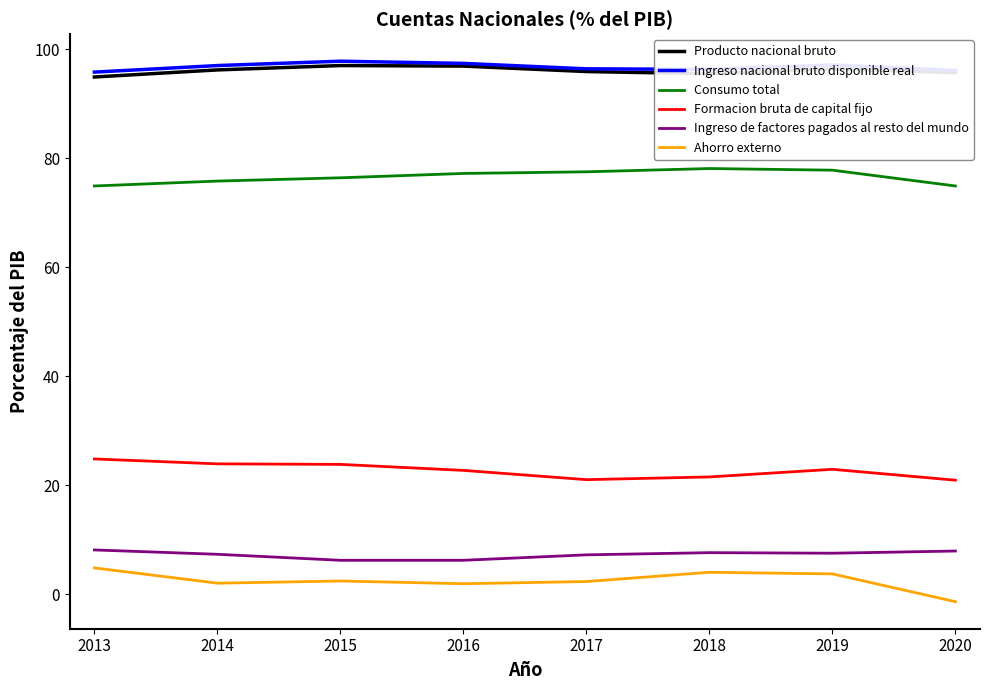

True or false: Ingreso de factores pagados al resto del mundo and Formacion bruta de capital fijo cross at least once.

False